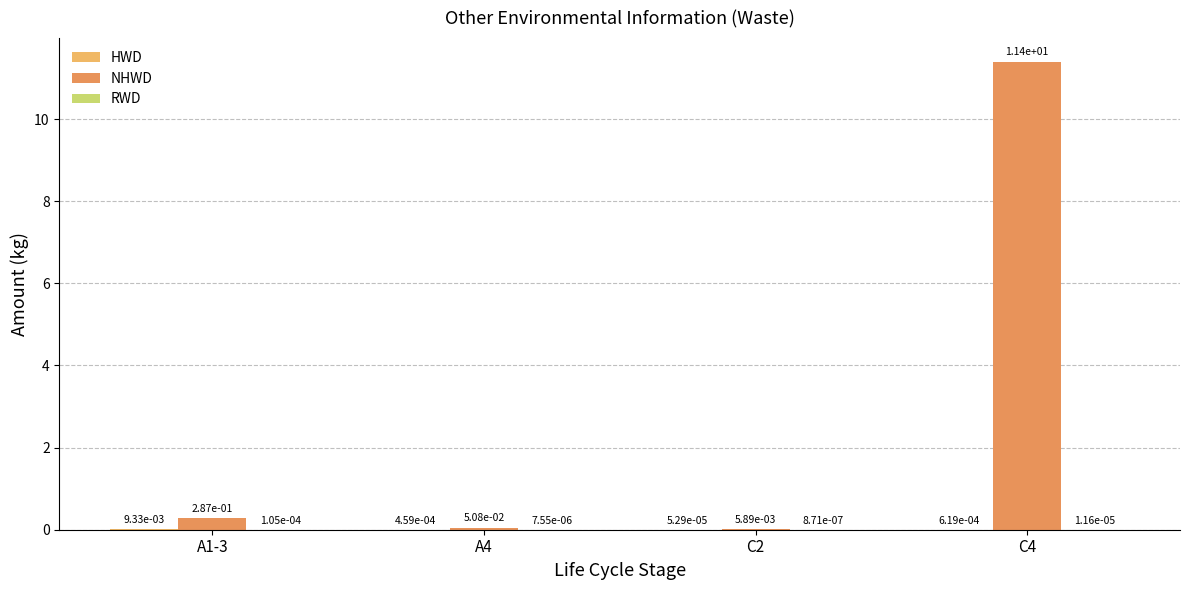

How many distinct data groups are displayed?

3